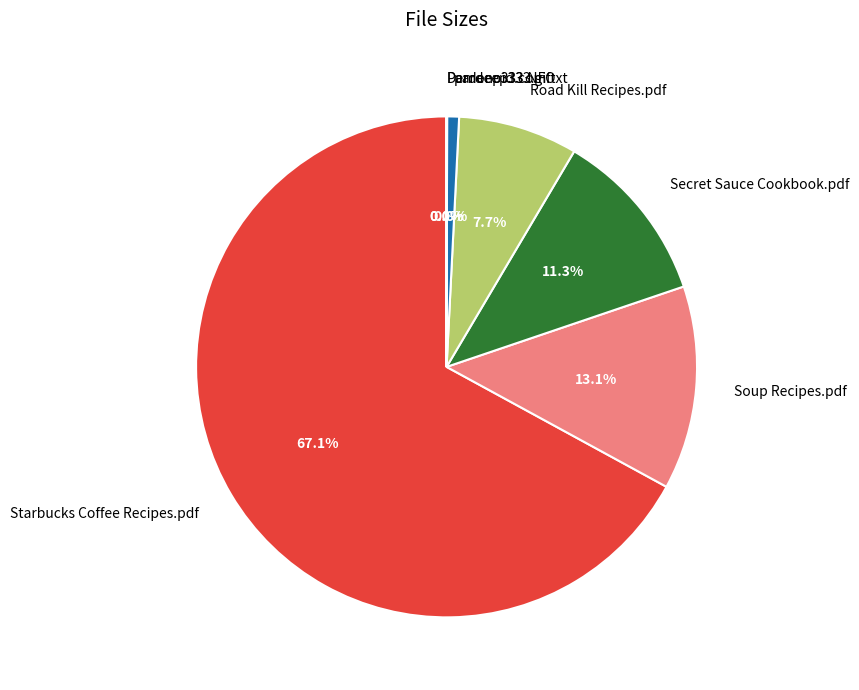

Combined, do pardeep333.gif and Starbucks Coffee Recipes.pdf account for over 50%?

Yes